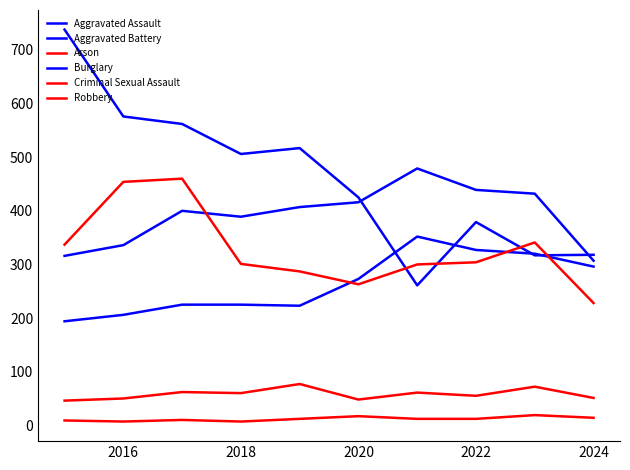

Does the chart display data point markers on the line(s)?

No